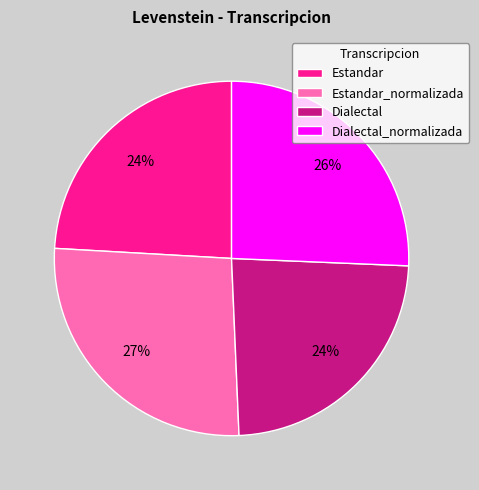

To the nearest percent, what is the difference between the largest and smallest slice percentages?

3%